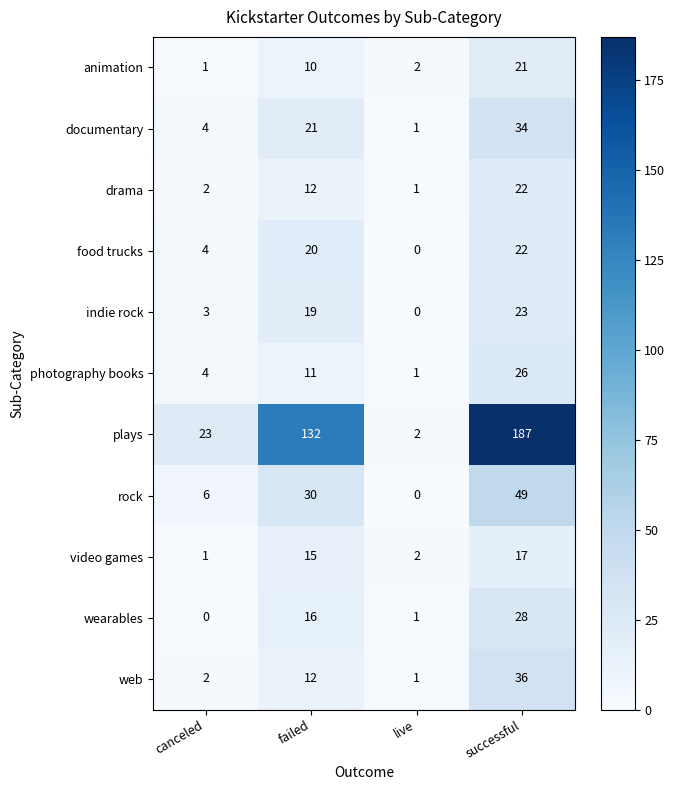

What is the maximum value for plays?

187